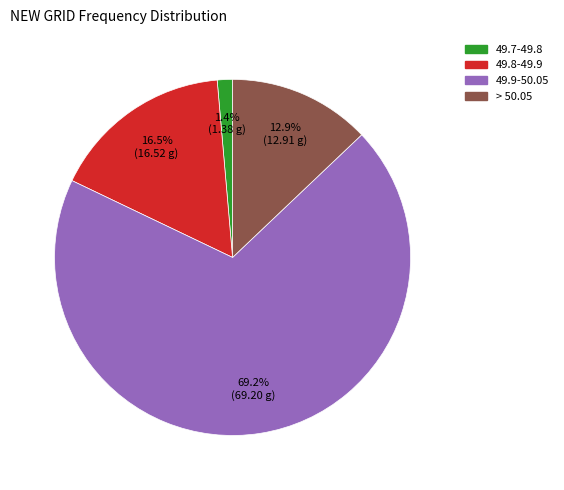

Does any single category account for the majority?

Yes